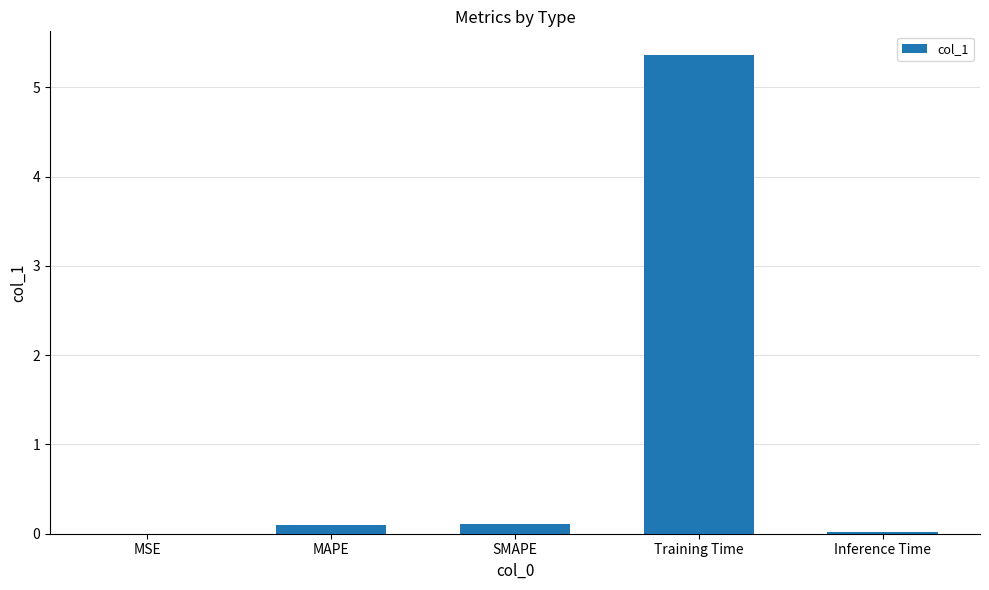

At which category does the chart reach its peak across all series?

Training Time